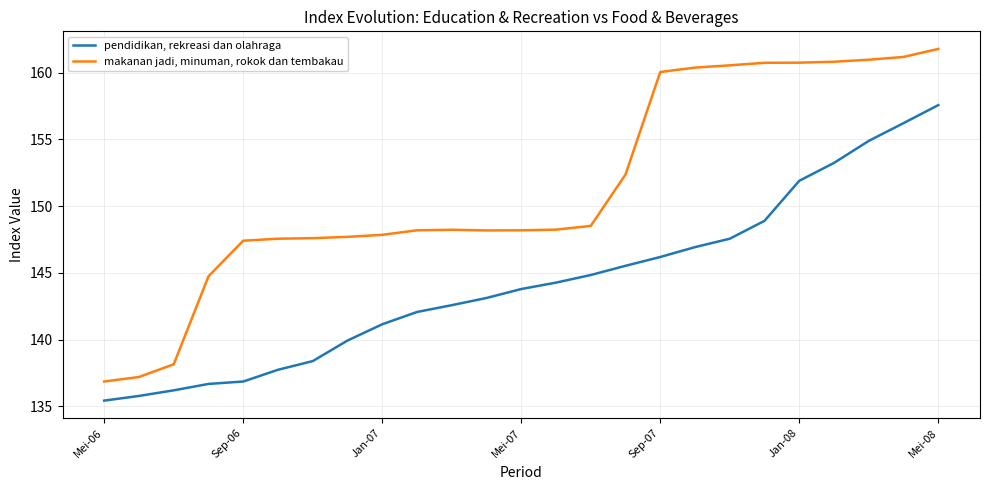

Is this an area chart (filled region under the line)?

No